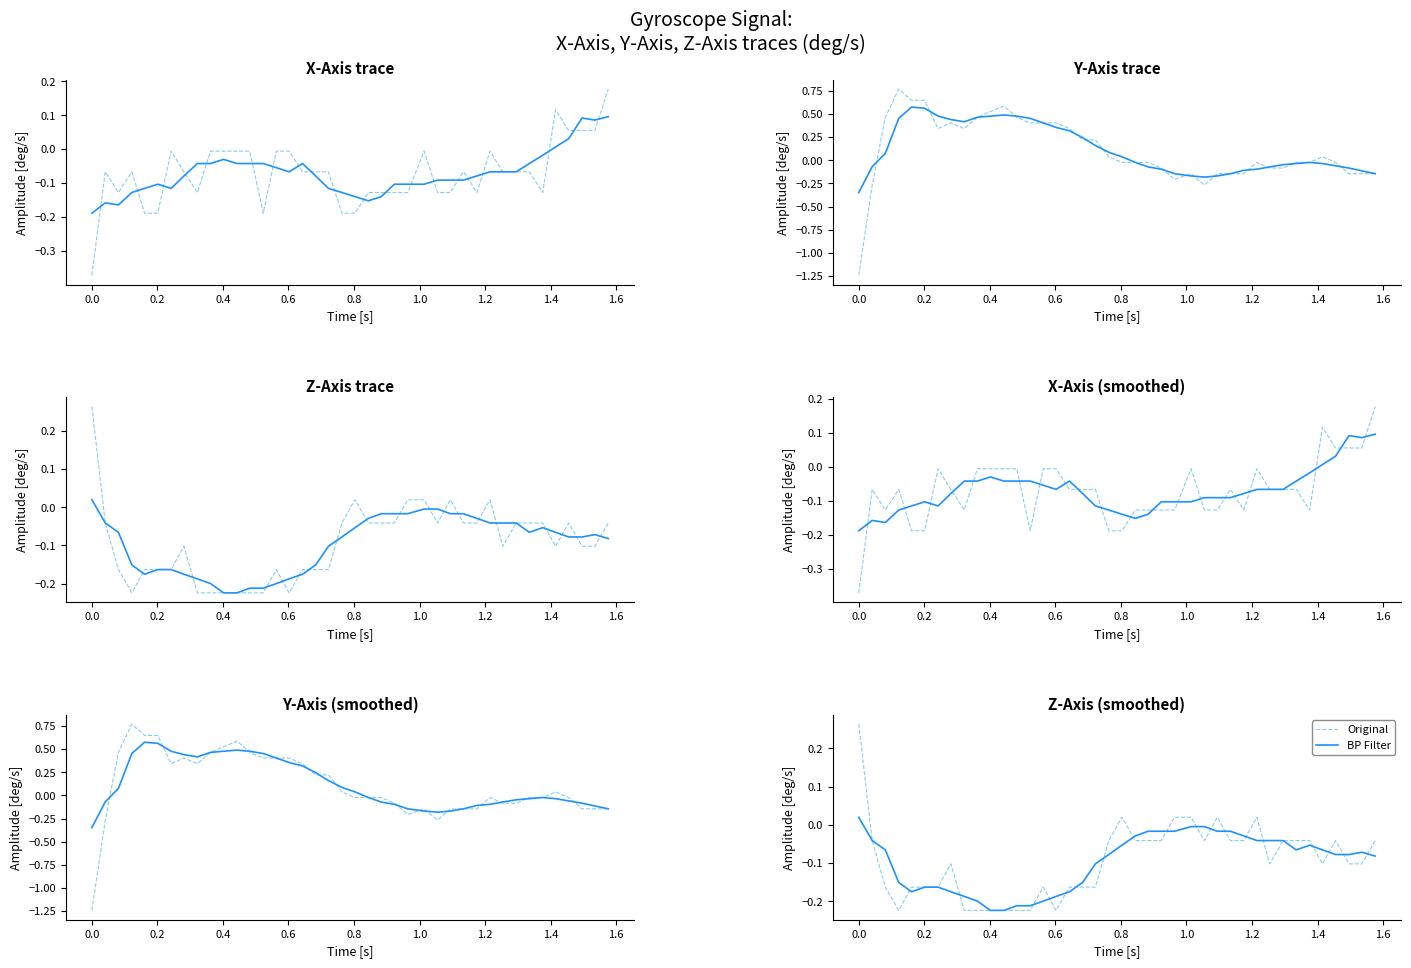

Rank the series by their maximum value, from lowest to highest.

BP Filter, Original